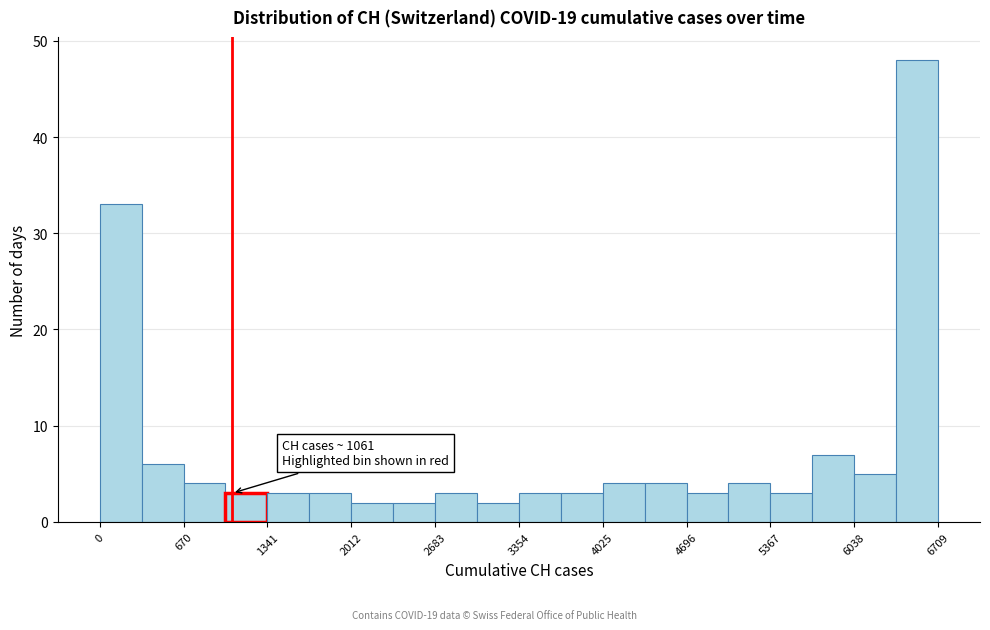

Read against the x-axis, roughly where is the centre of the tallest bar?

6500